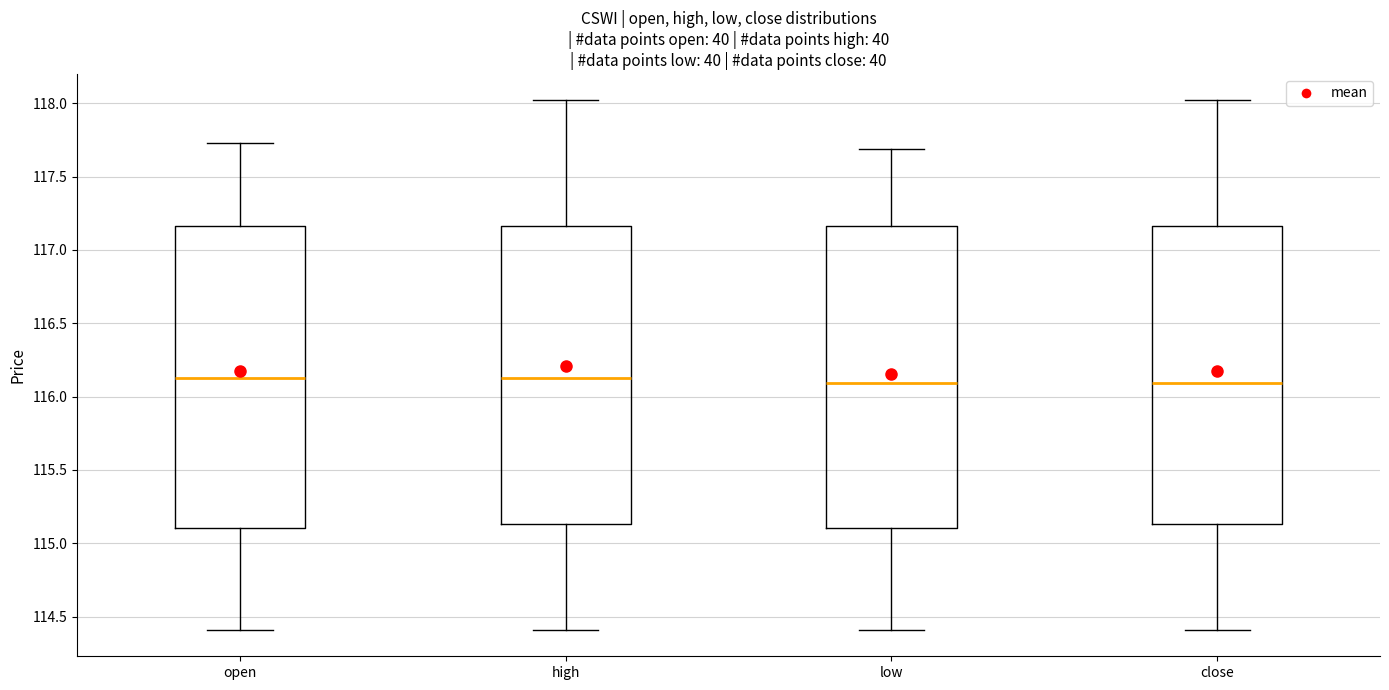

Reading left to right, read every box against the y-axis: the position of its median line, the range the box covers, and the ends of its whiskers. The values are not printed on the chart, so give them approximately, as read against the axis.

open: median 116.15, box 115.10 to 117.15, whiskers 114.40 to 117.75
high: median 116.15, box 115.15 to 117.15, whiskers 114.40 to 118.00
low: median 116.10, box 115.10 to 117.15, whiskers 114.40 to 117.70
close: median 116.10, box 115.15 to 117.15, whiskers 114.40 to 118.00